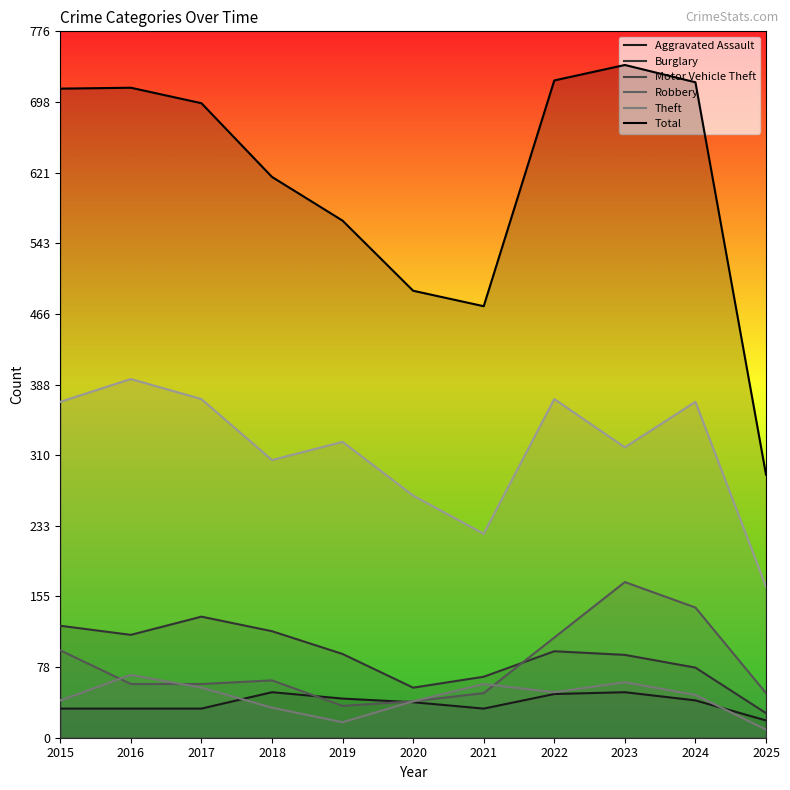

Which has a higher value, 2016 or 2023?

2023